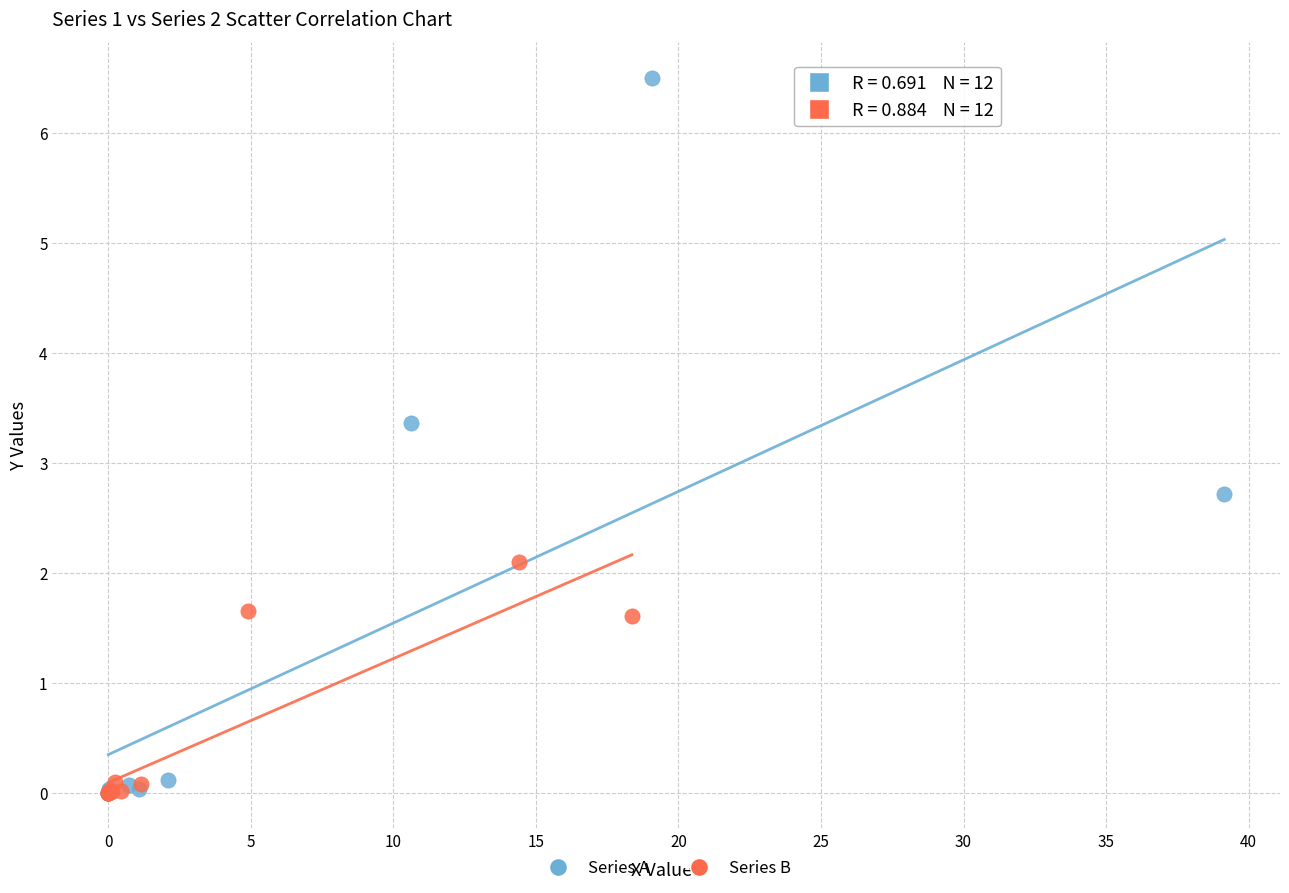

Which series contains the highest Y value?

Series A